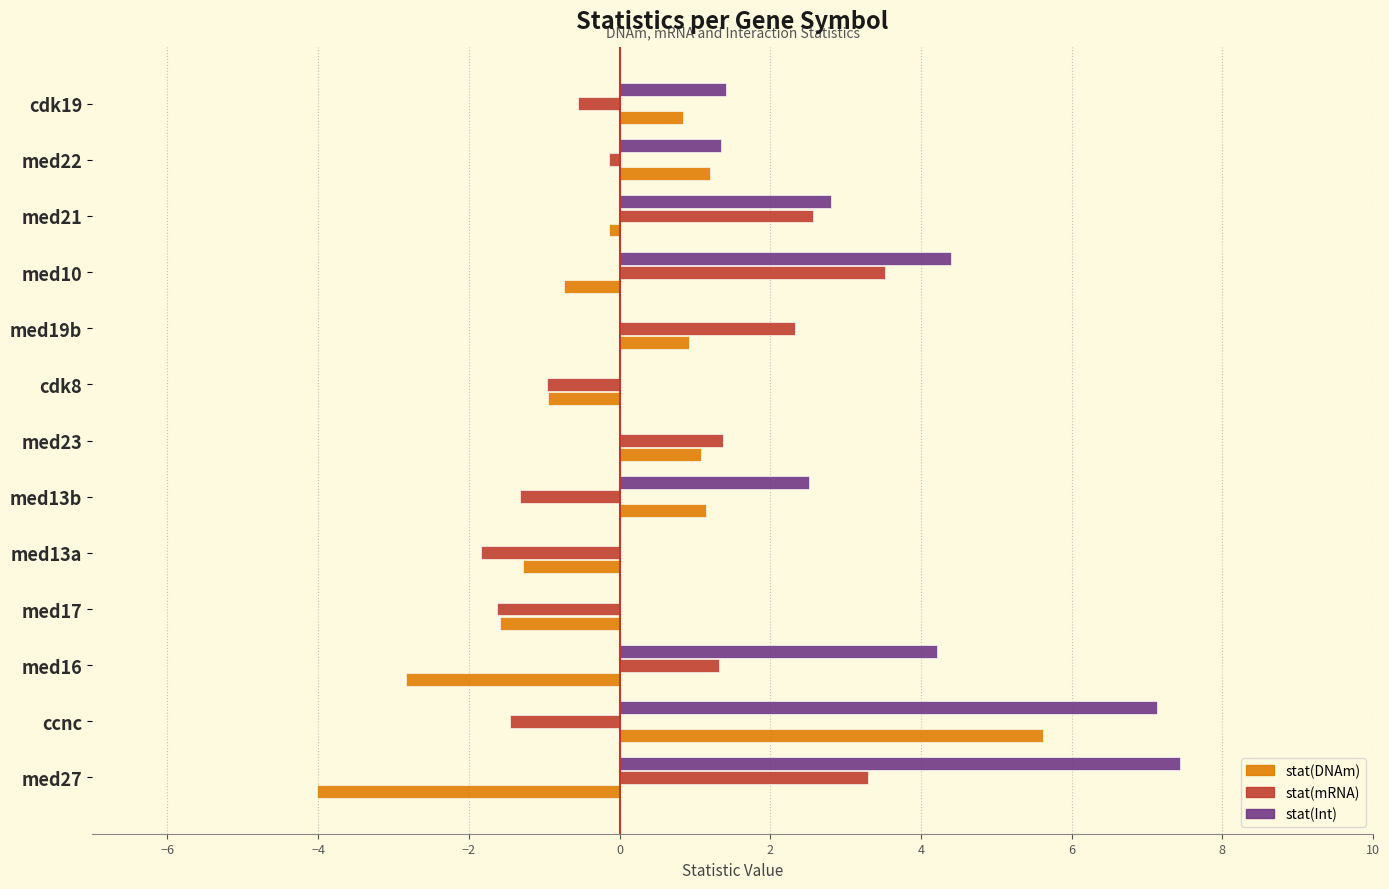

Between med13b and cdk8, which series saw the biggest shift?

stat(Int)